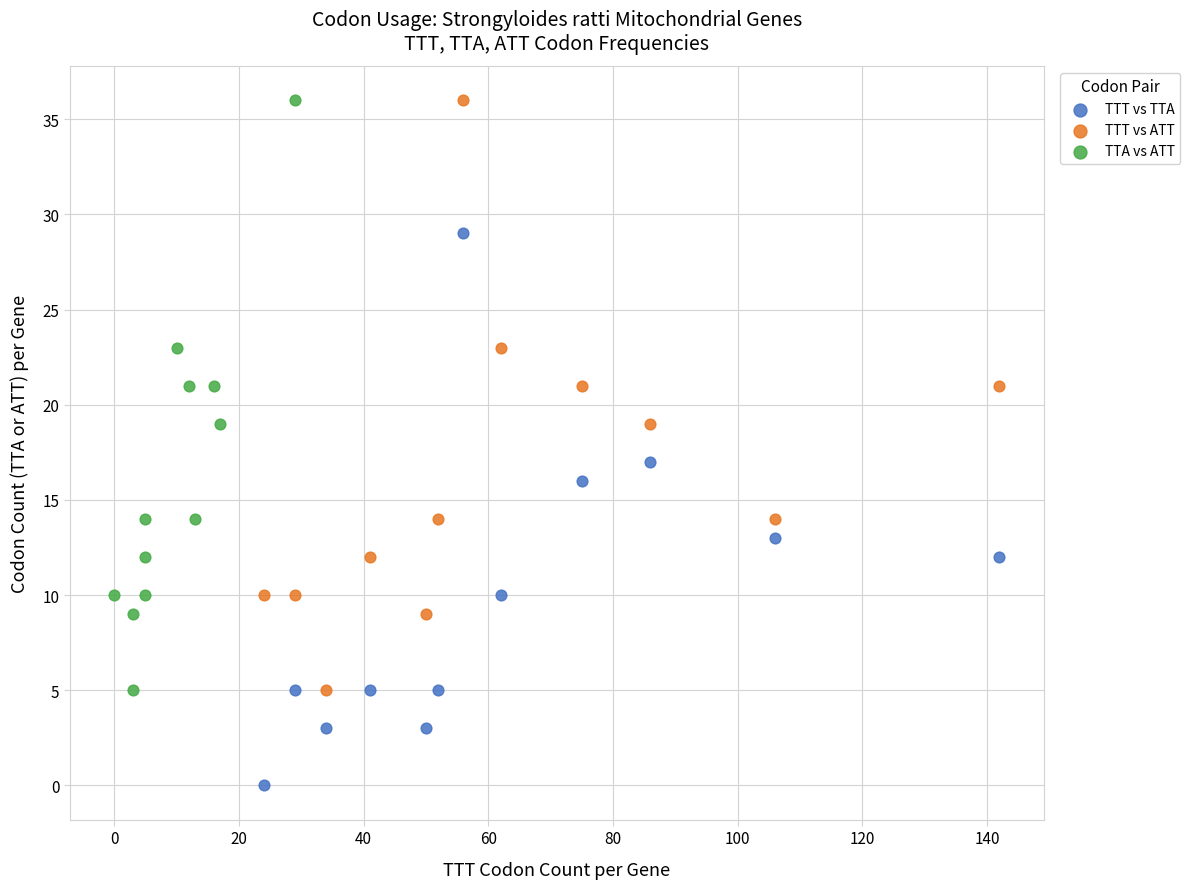

Which series reaches the minimum Y coordinate?

TTT vs TTA